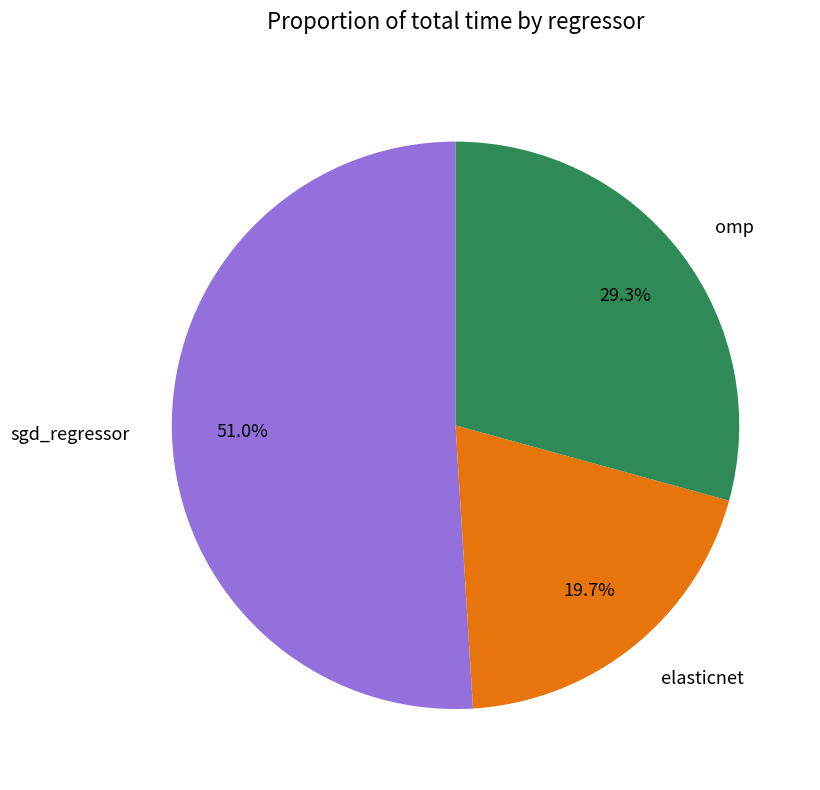

The sgd_regressor slice represents 51% of the pie. True or false?

True